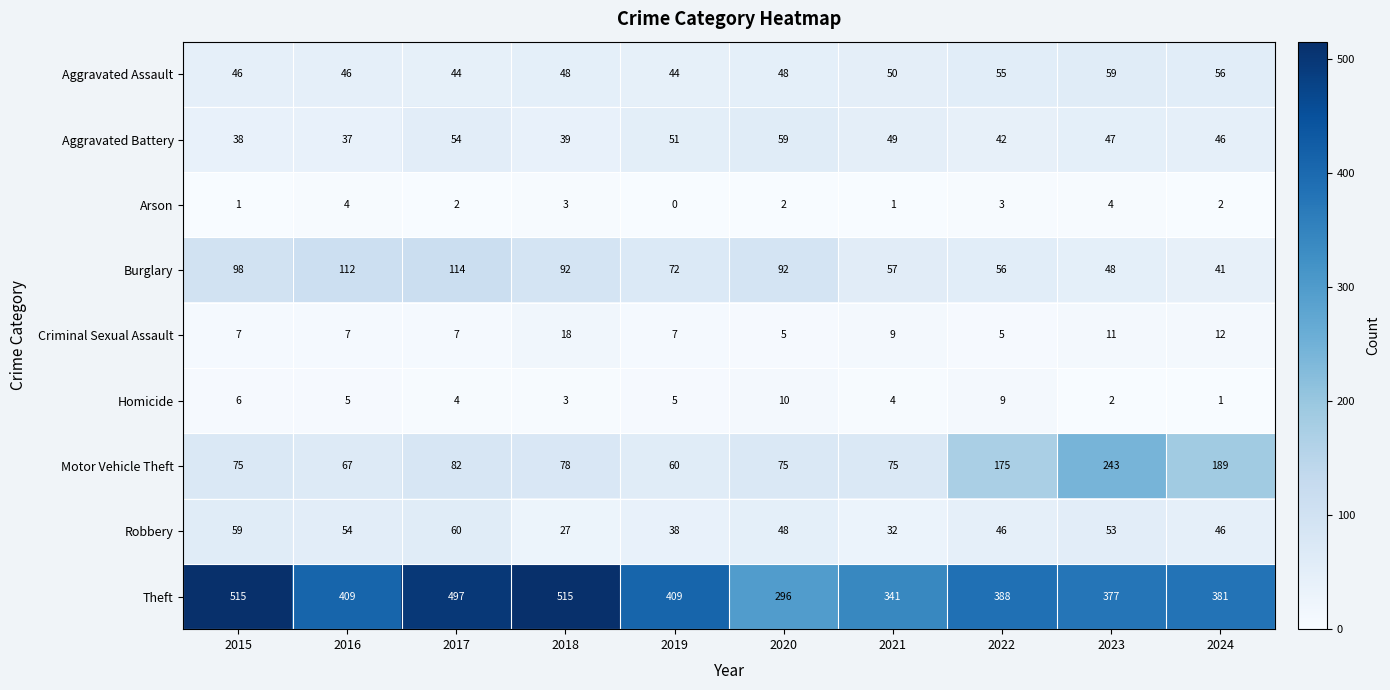

Rank the series at 2022 from lowest to highest value.

Arson, Criminal Sexual Assault, Homicide, Aggravated Battery, Robbery, Aggravated Assault, Burglary, Motor Vehicle Theft, Theft